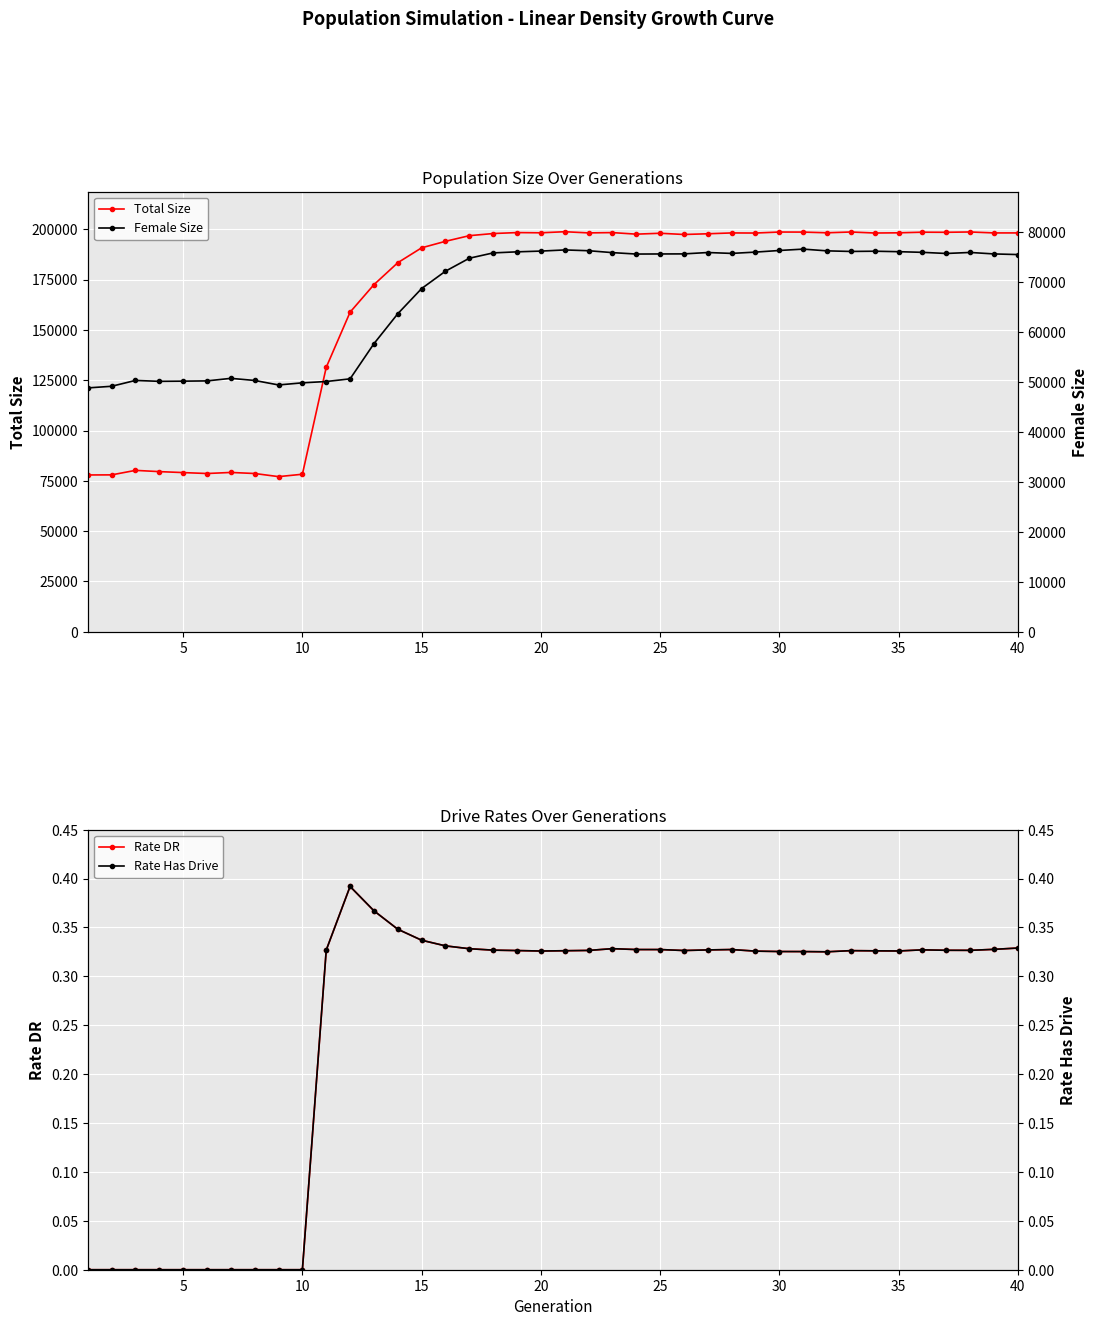

What is the value of the Total Size point at the 28th from the left?

198254.0